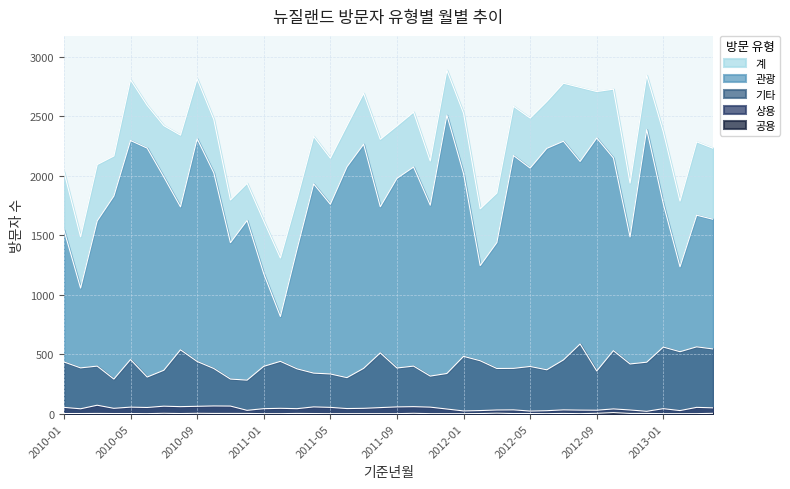

At 2012-03, list the series in order from largest to smallest.

계, 관광, 기타, 상용, 공용